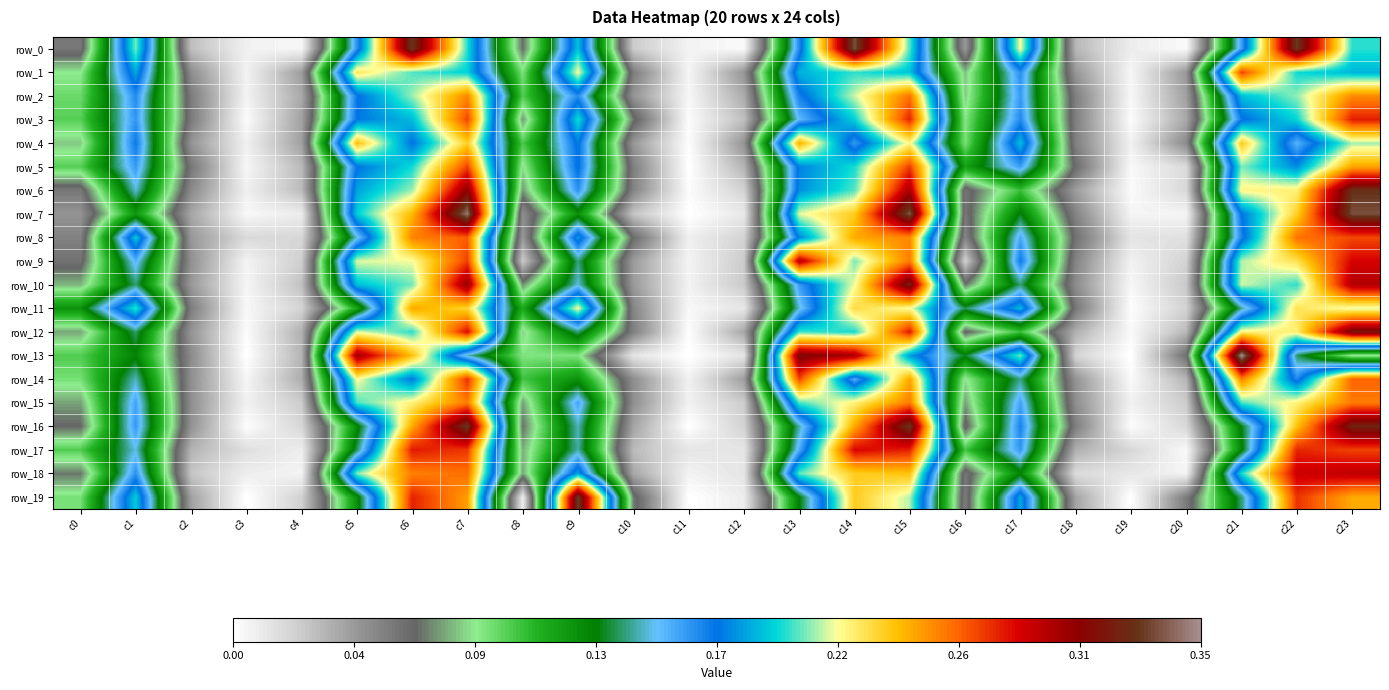

What is the difference between the maximum and minimum values in the row_18 series?

0.3